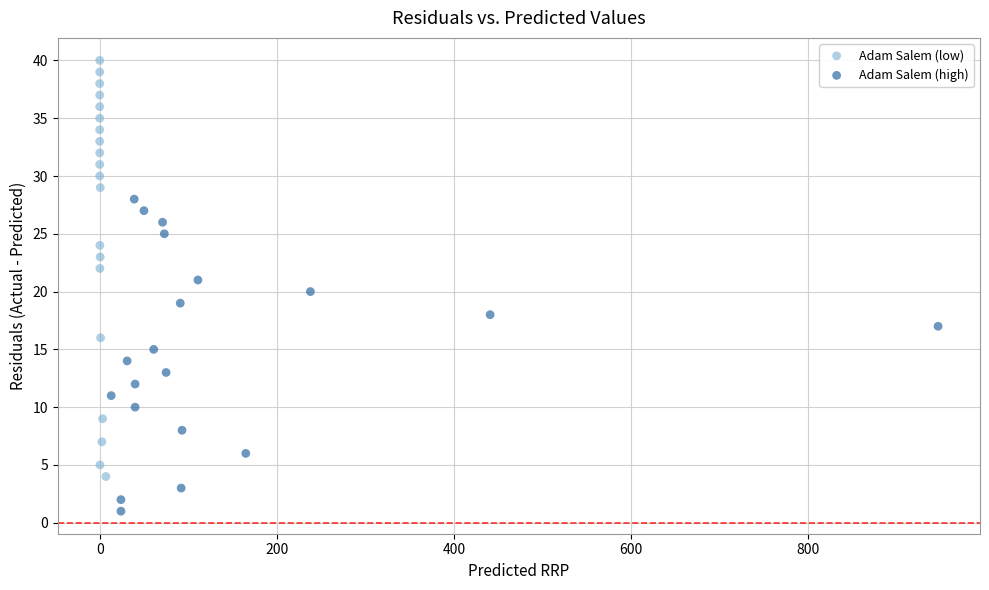

Which series reaches the minimum Y coordinate?

Adam Salem (high)